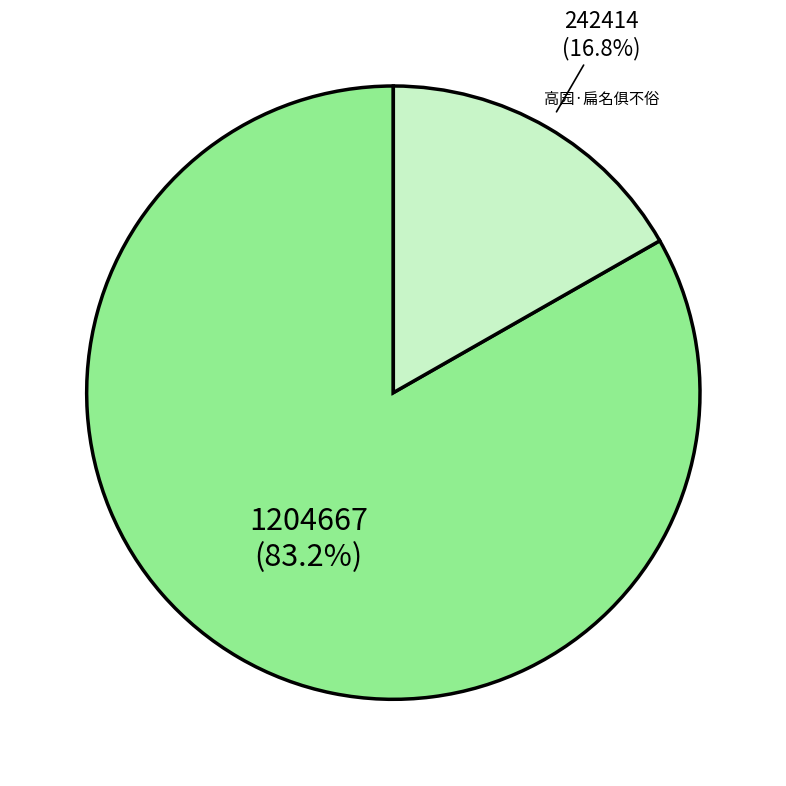

Count the number of slices in the pie.

2